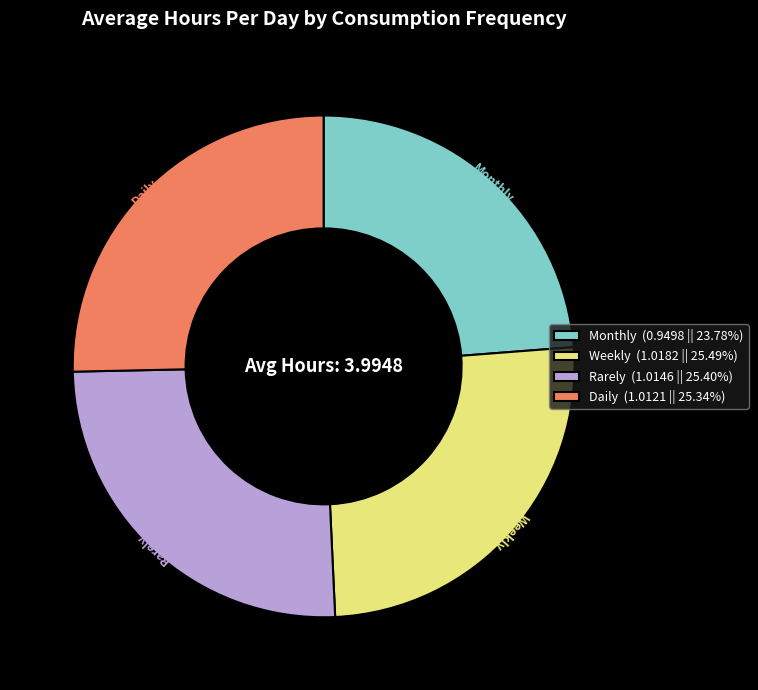

Does Monthly represent more than half of the total?

No